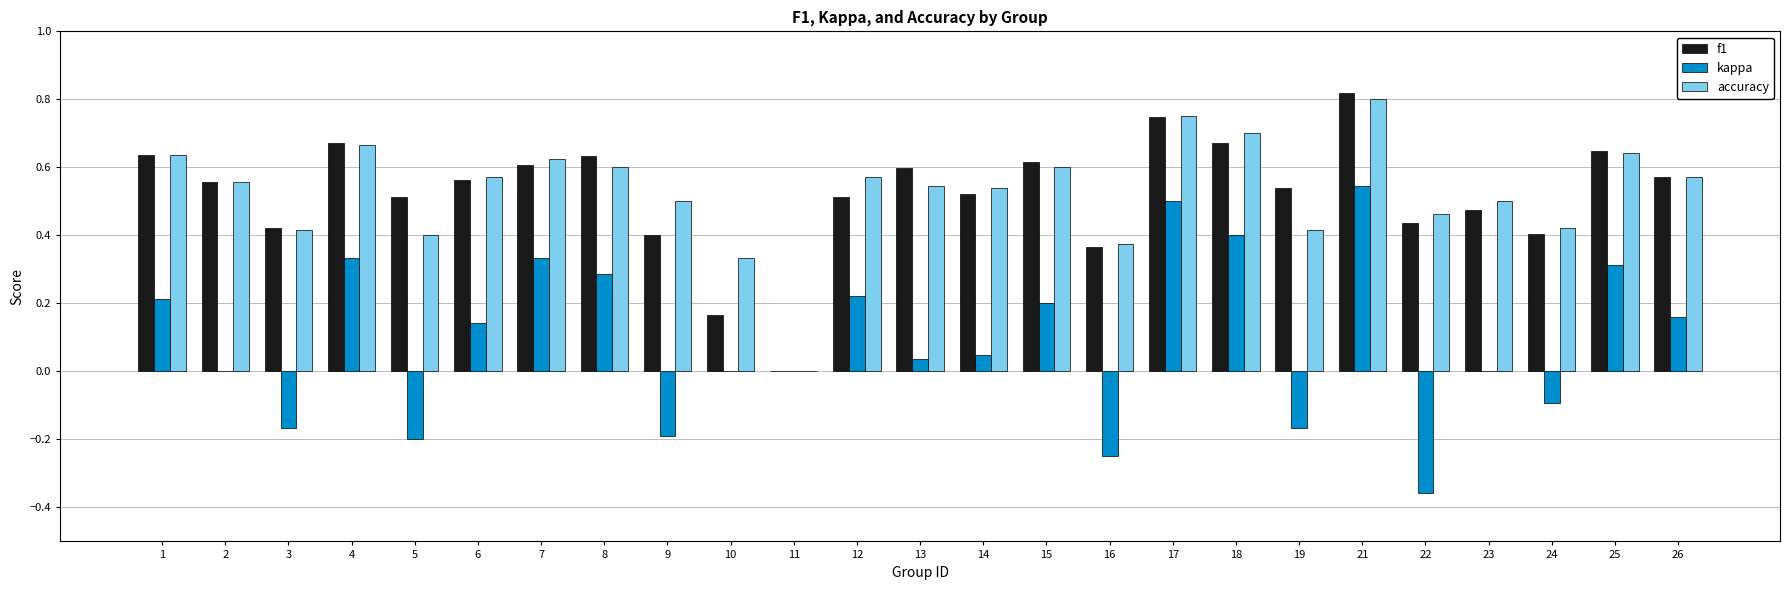

At which label does accuracy reach its peak?

21